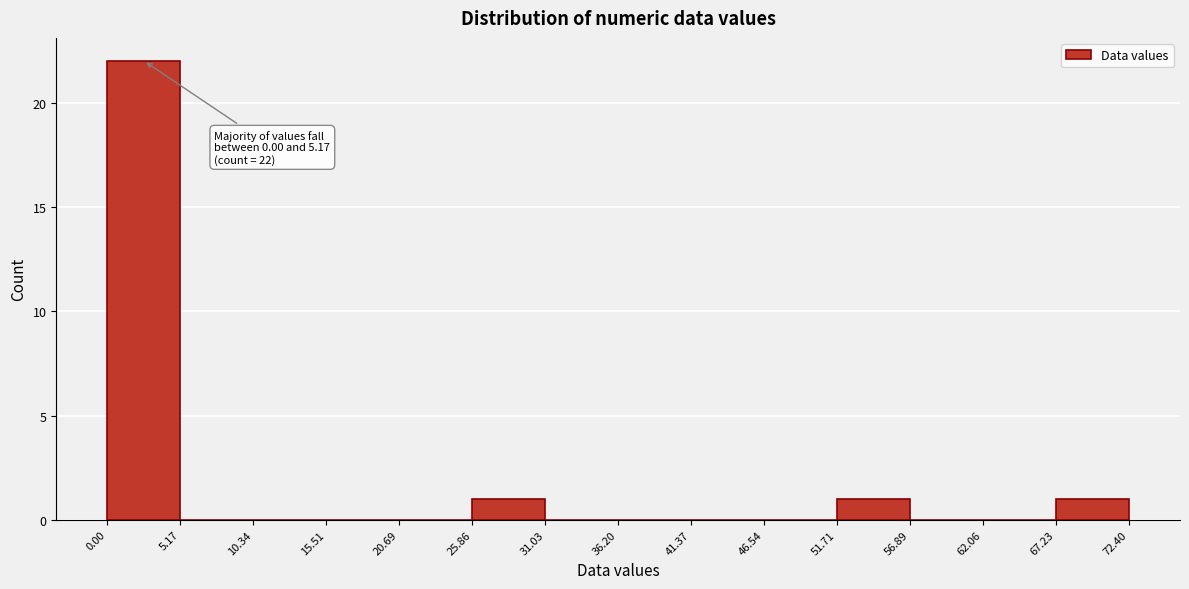

Which range on the x-axis has the tallest bar?

0.00 to 5.17